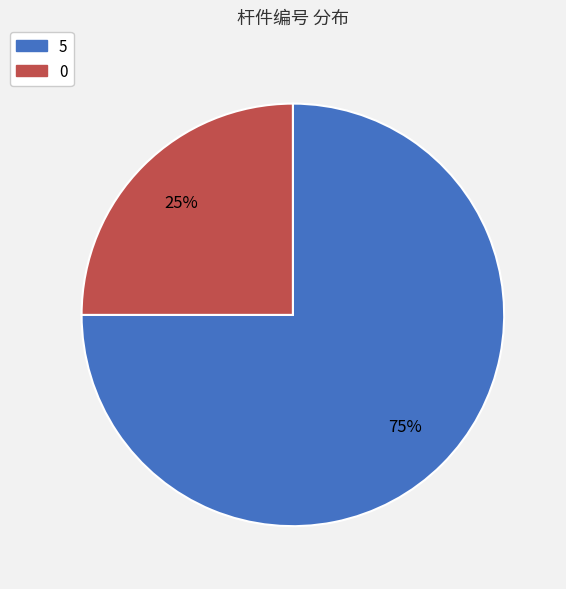

Rank the categories by value from lowest to highest.

0, 5